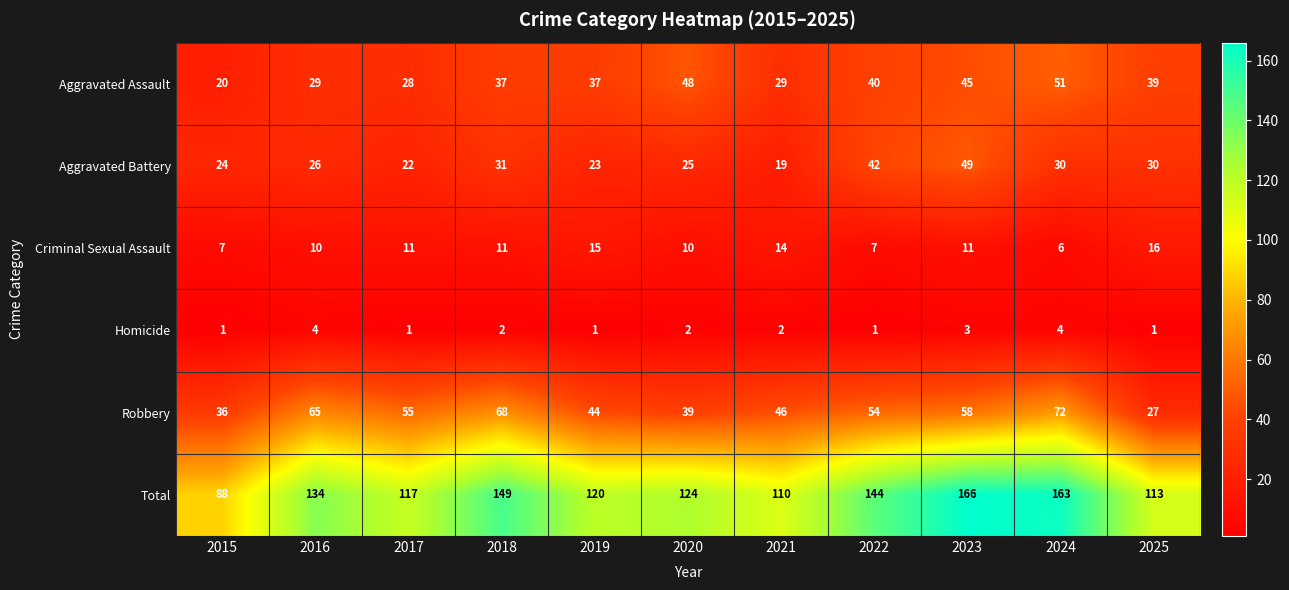

Which series has the largest total across all categories?

Total